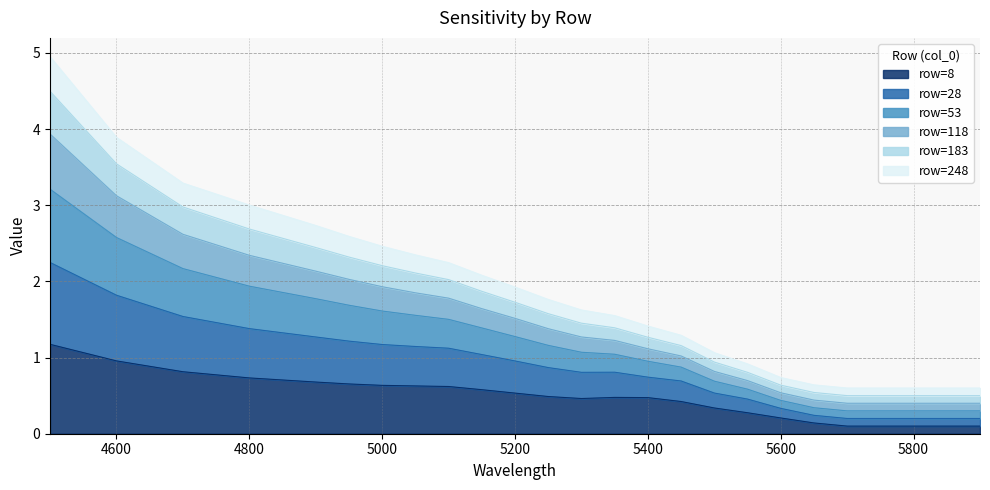

Is it true that 53 equals 1.3 at 5550?

False